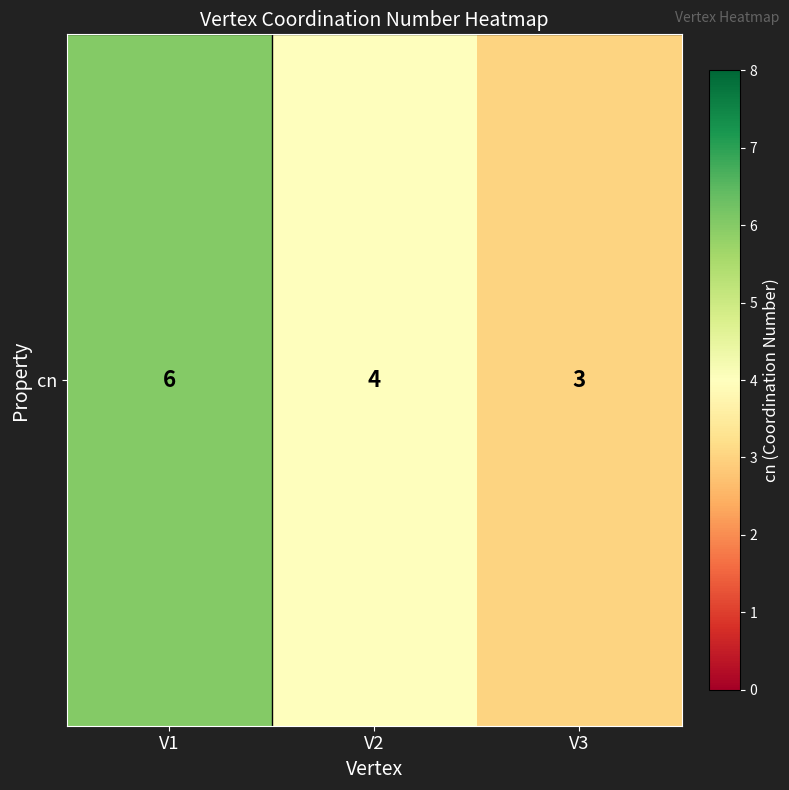

Reading left to right, what are all the values shown in this chart?

V1=6	V2=4	V3=3